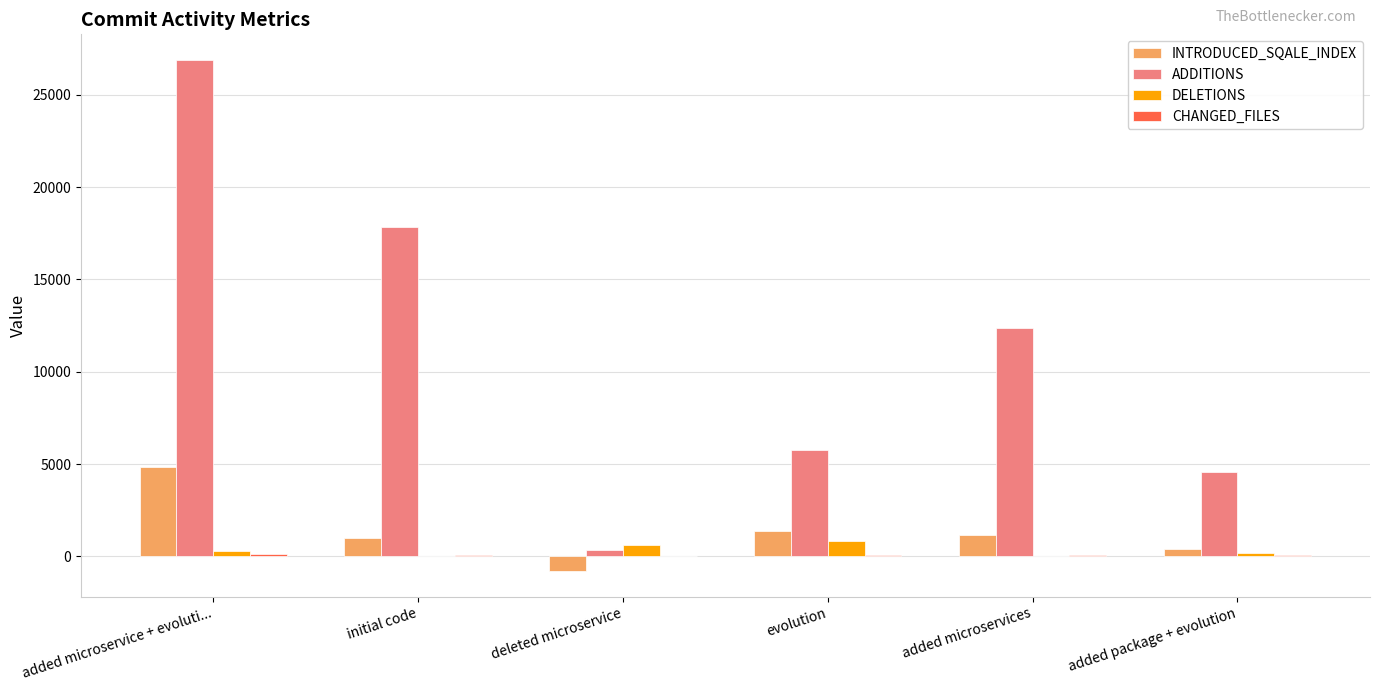

What is the average value of the ADDITIONS series?

11296